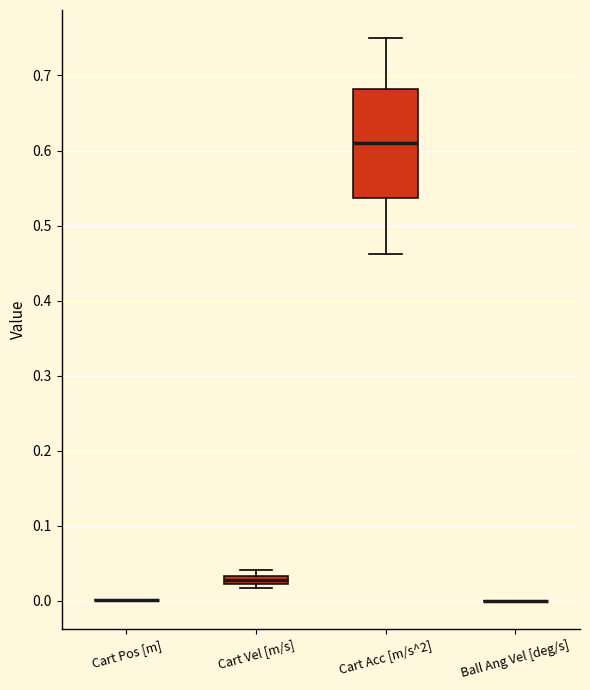

Which box is the tallest, from its lower edge to its upper edge?

Cart Acc [m/s^2]